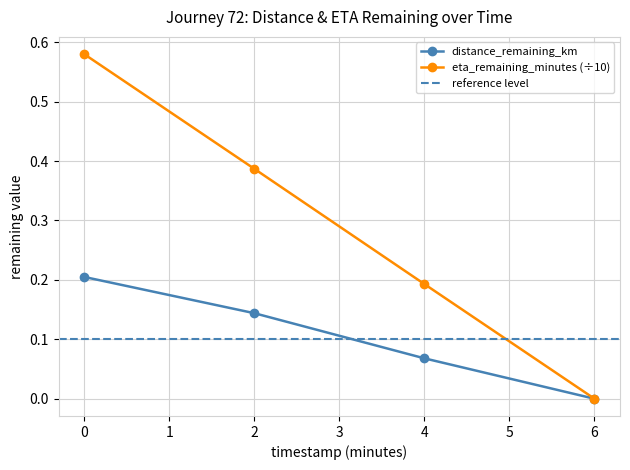

How many positive values does the eta_remaining_minutes series have?

3